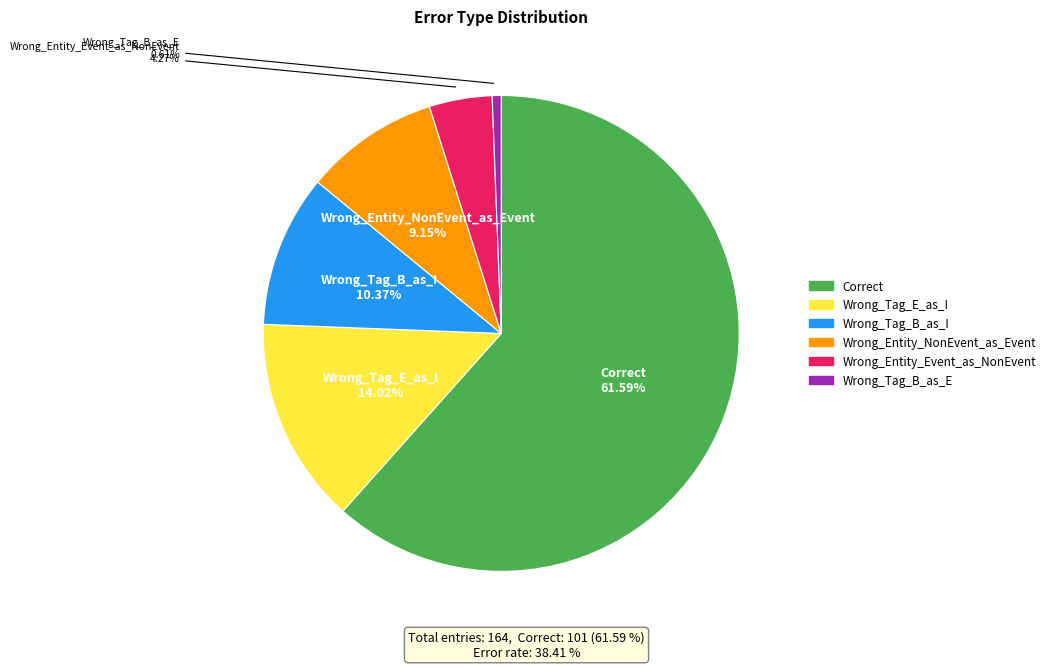

Is there a majority slice in this chart?

Yes